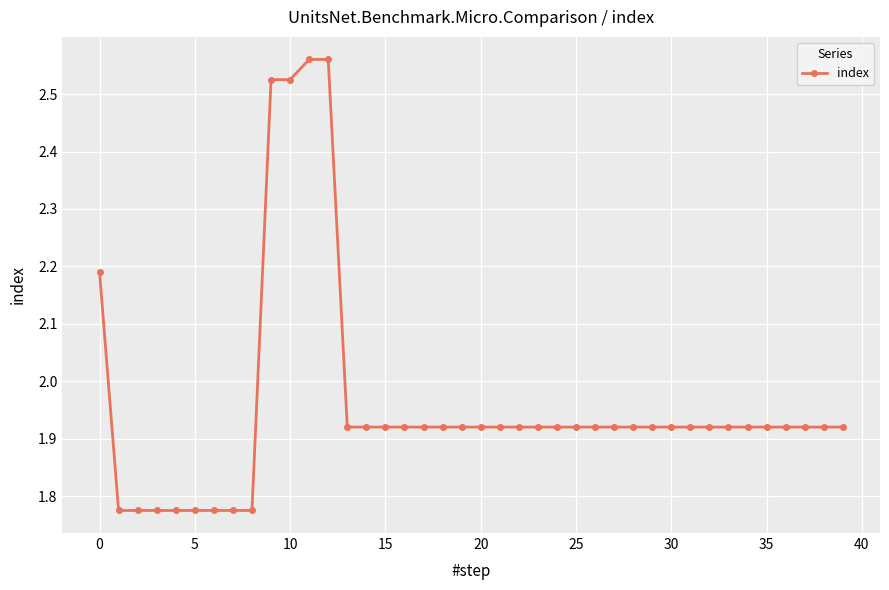

Count the values in the range 1 to 2.

35